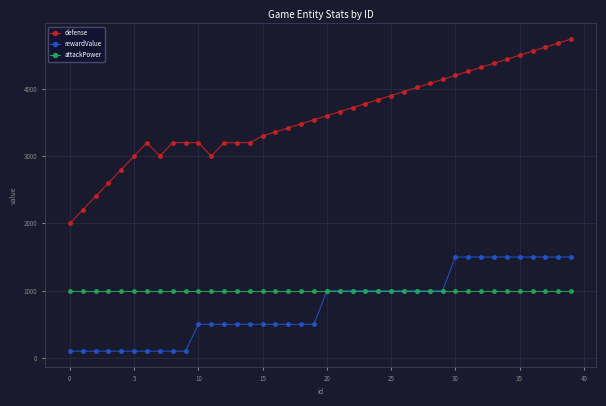

True or false: rewardValue and defense intersect in this chart.

False